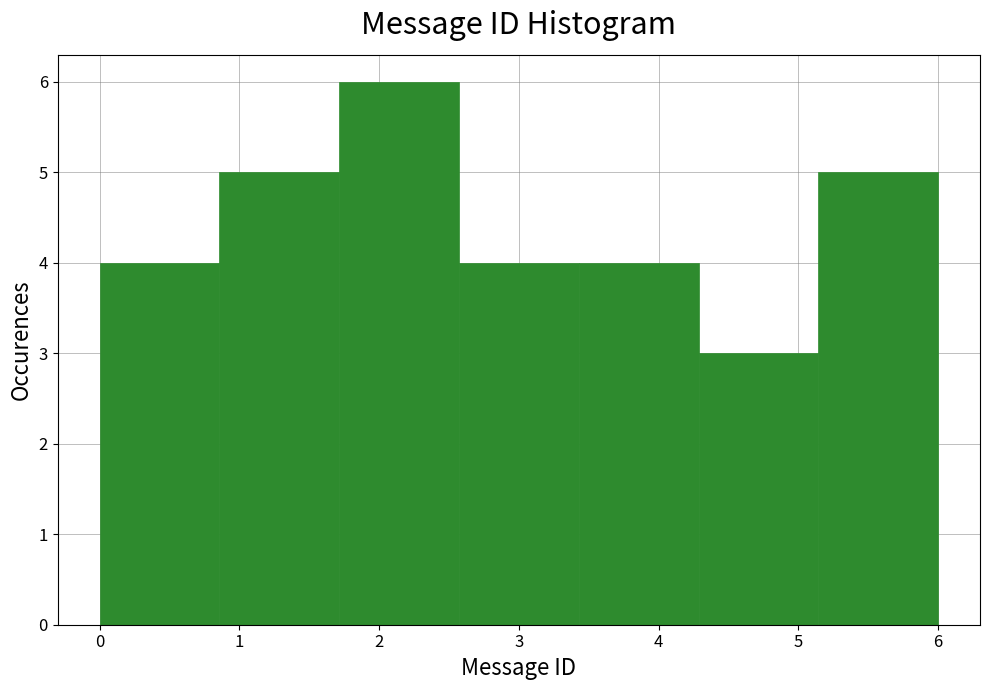

Reading left to right, transcribe this chart: for each bar, give the range it covers on the x-axis and its height. Neither the bar edges nor the heights are printed on the chart, so give them approximately, as read against the axes.

0.0 to 0.9: 4
0.9 to 1.7: 5
1.7 to 2.6: 6
2.6 to 3.4: 4
3.4 to 4.3: 4
4.3 to 5.1: 3
5.1 to 6.0: 5